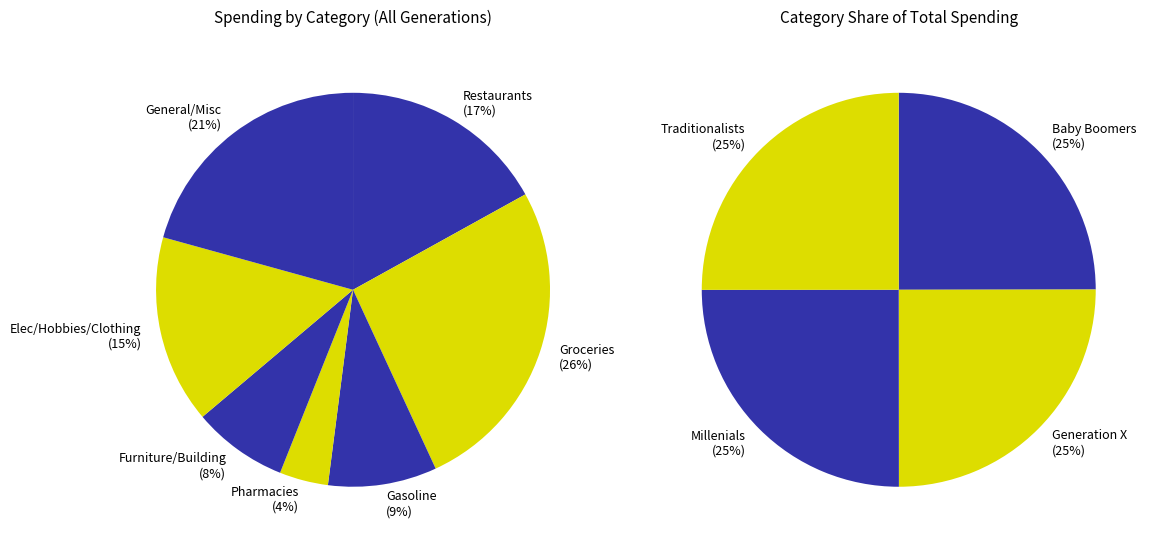

To the nearest percent, what percentage of the pie is Elec/Hobbies/Clothing?

15%